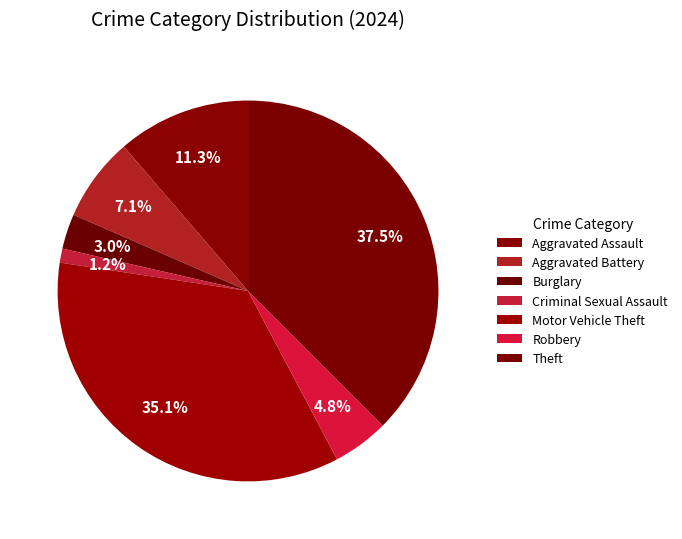

Do Motor Vehicle Theft and Burglary together represent more than half of the pie?

No